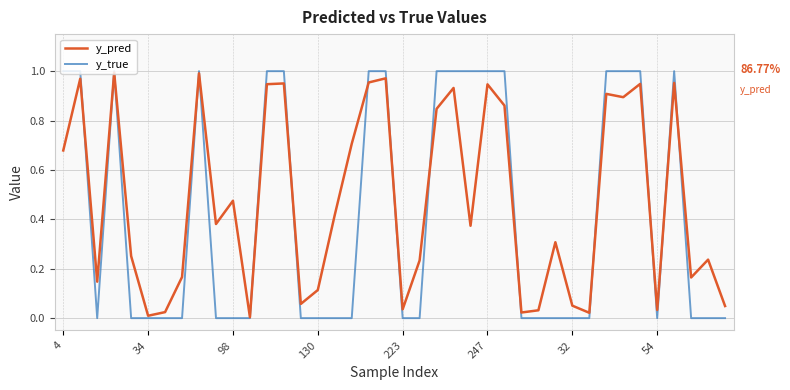

Does the chart display data point markers on the line(s)?

No